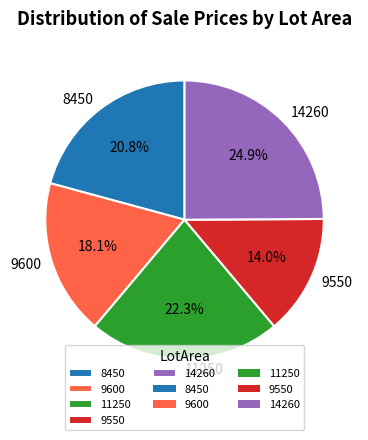

Rank the categories by value from lowest to highest.

9550, 9600, 8450, 11250, 14260